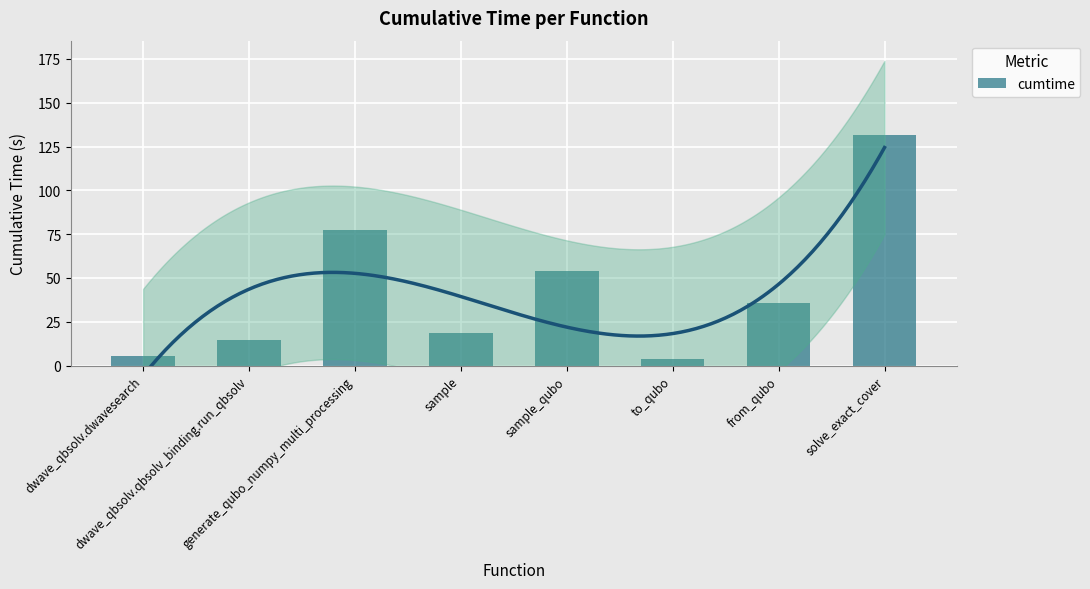

How many bars are there in total?

8